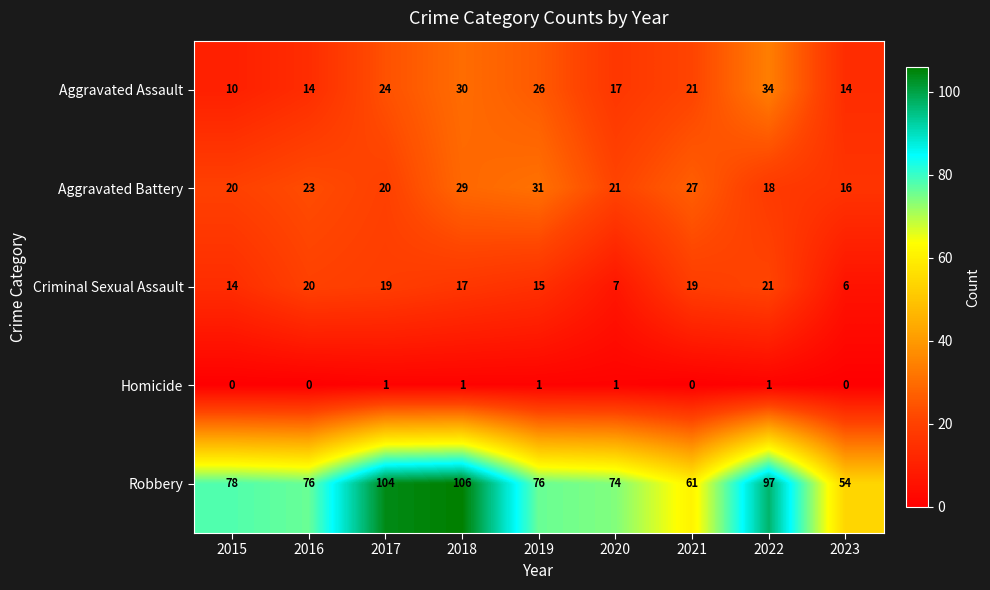

What is the minimum value for Aggravated Battery?

16